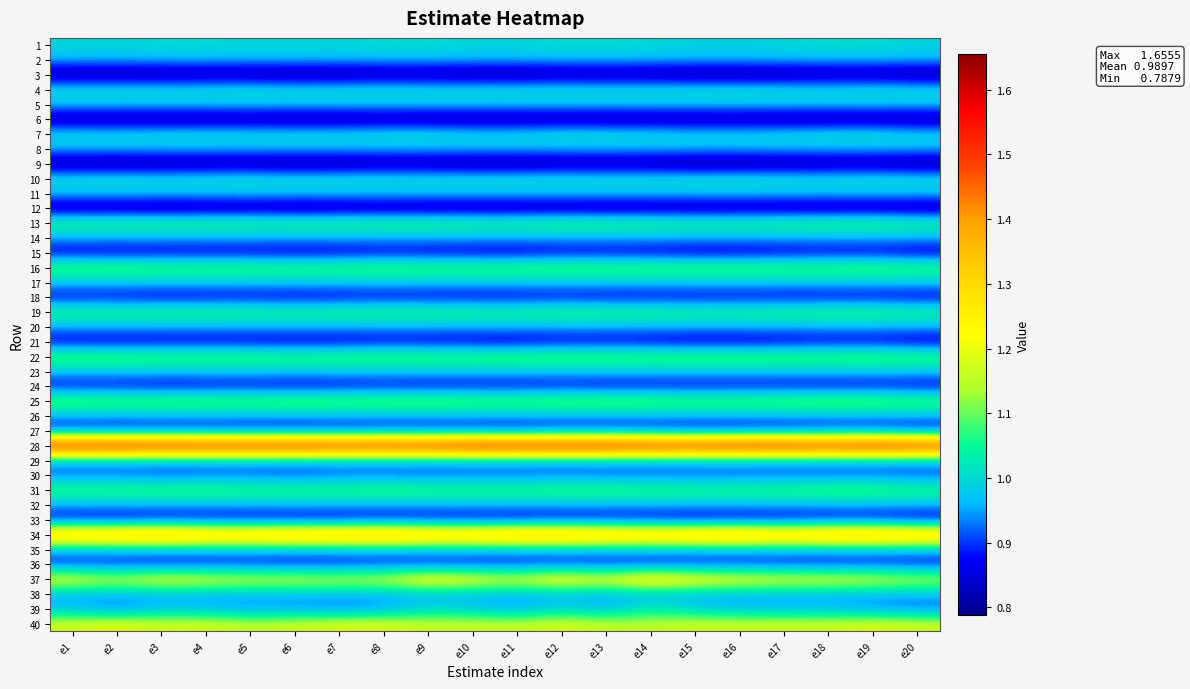

What is the minimum value shown in the chart?

0.8